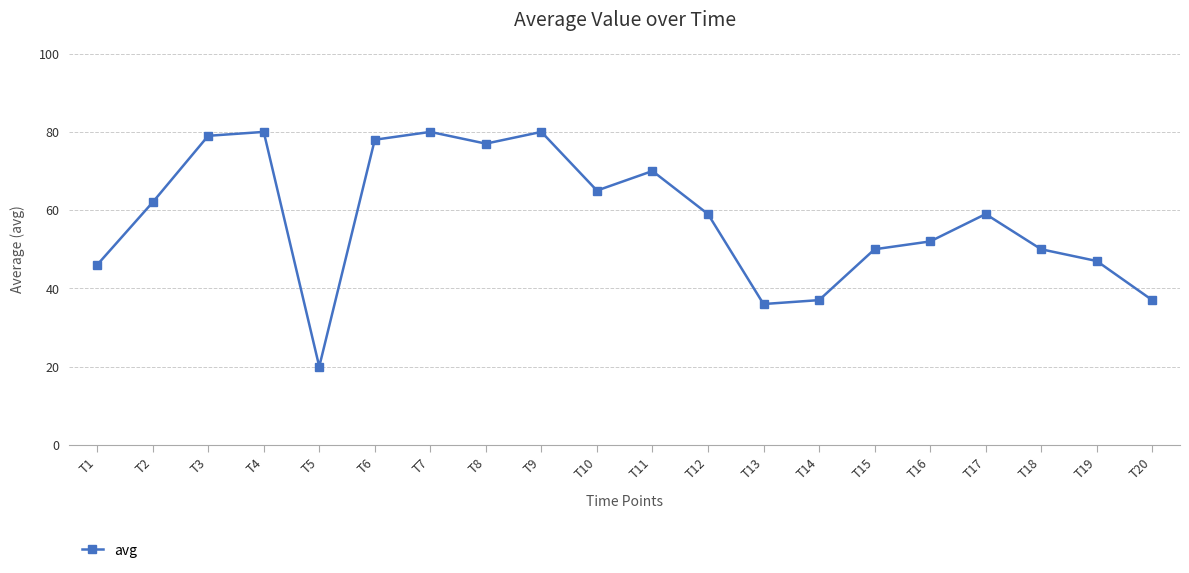

Does the chart have visible grid lines?

Yes